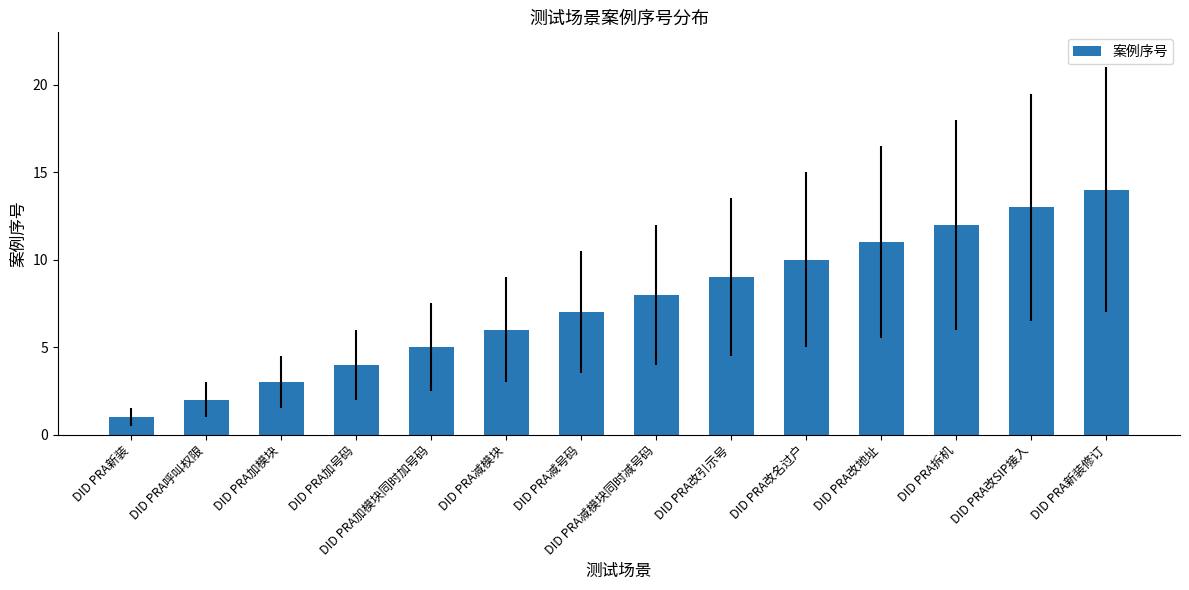

How many data points are less than 8?

7